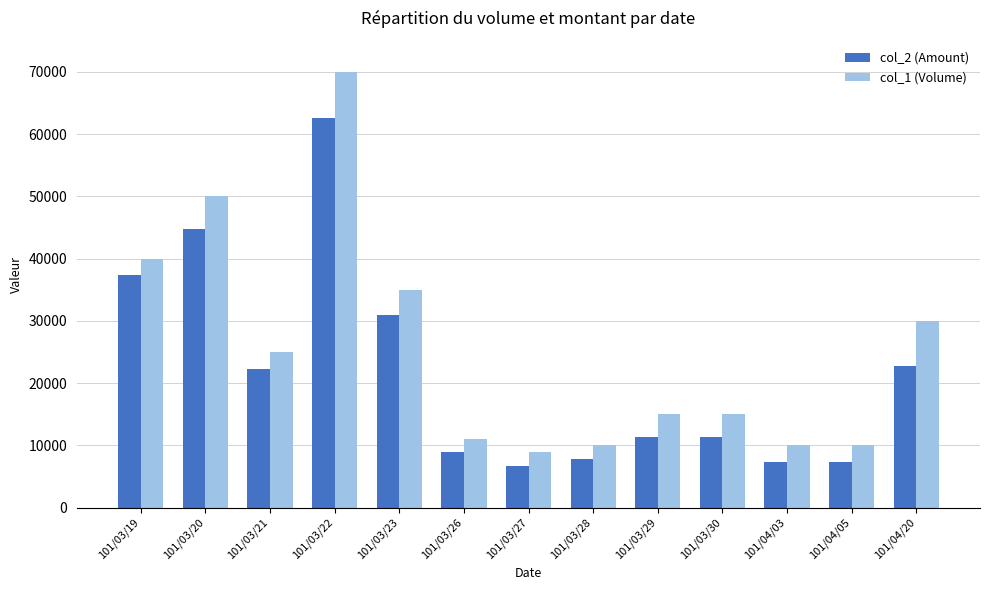

What are all the series names shown in the legend?

col_2 (Amount), col_1 (Volume)